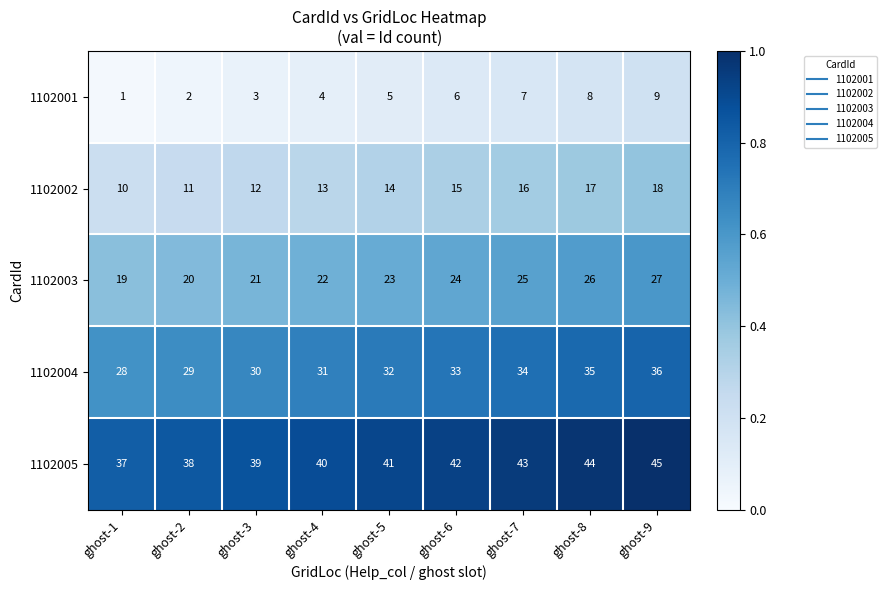

What is the spread (max minus min) of values at ghost-3?

36